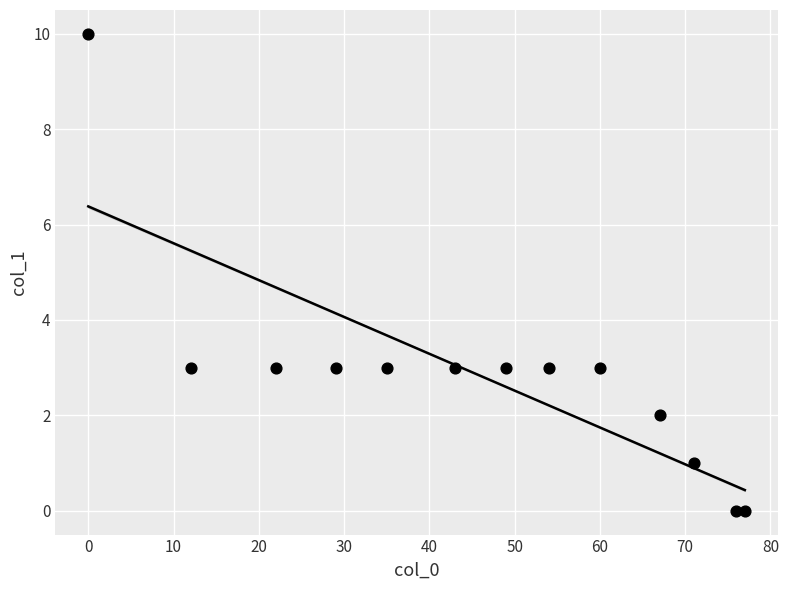

What is the range of X values (max minus min)?

77